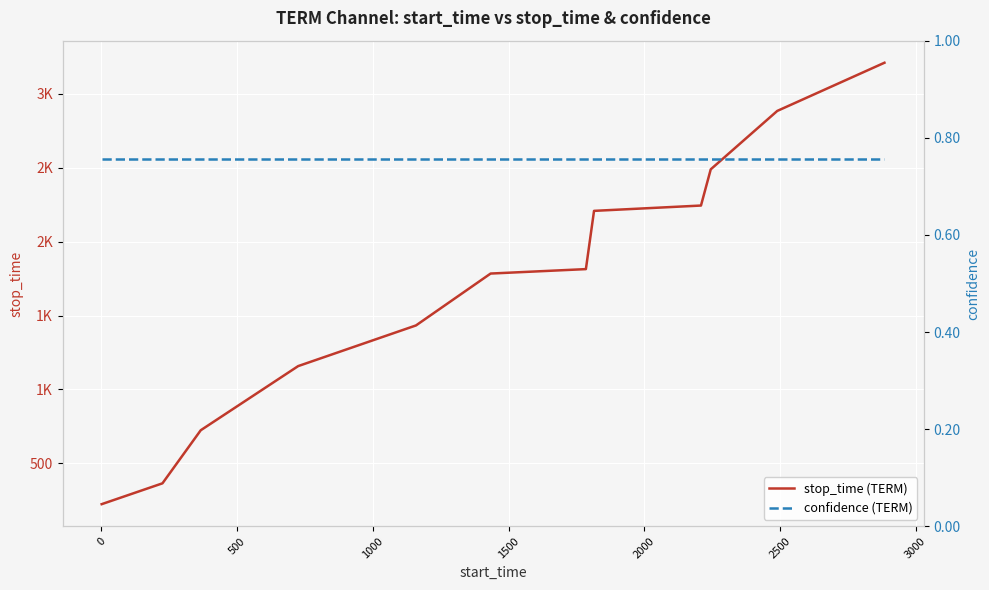

Reading right to left, extract all data points from this chart.

stop_time (TERM): 3210.0	2884.0	2489.0	2244.0	2208.0	1814.0	1784.0	1433.0	1158.0	724.0	365.0	224.0
confidence (TERM): 0.8	0.8	0.8	0.8	0.8	0.8	0.8	0.8	0.8	0.8	0.8	0.8